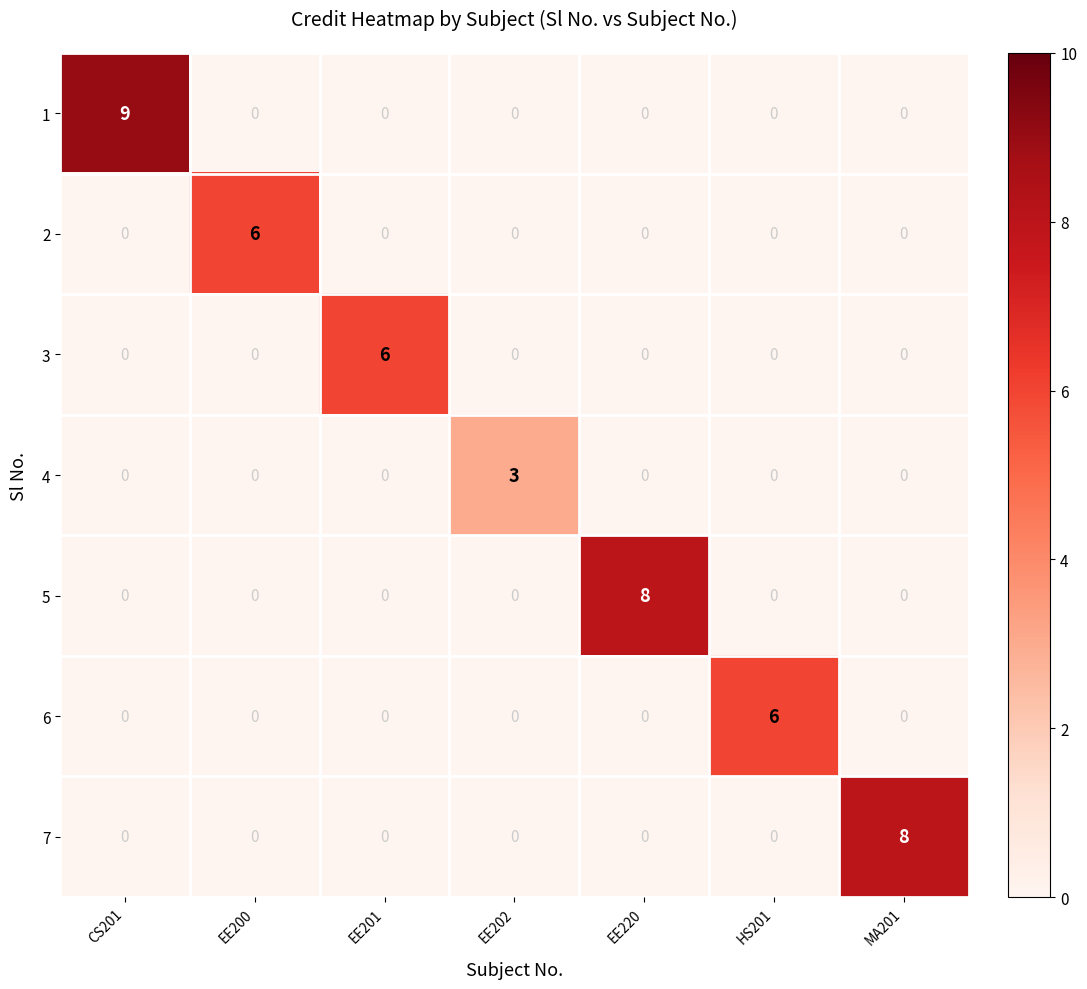

What is the difference between the maximum and second lowest values in the 3 series?

6